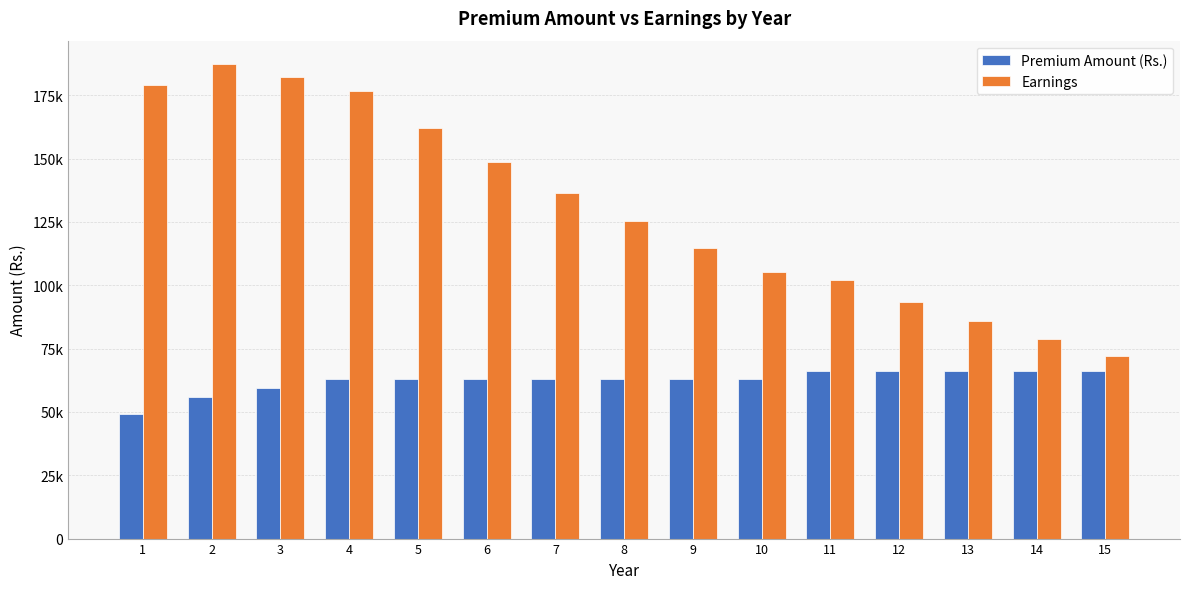

What is the smallest value displayed?

49178.2